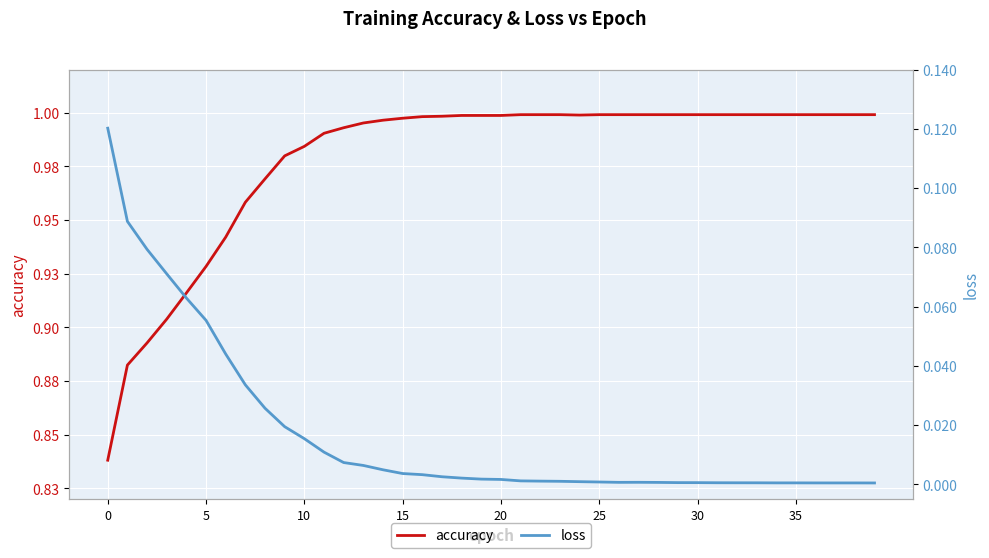

Which has a higher value, 28 or 19?

28